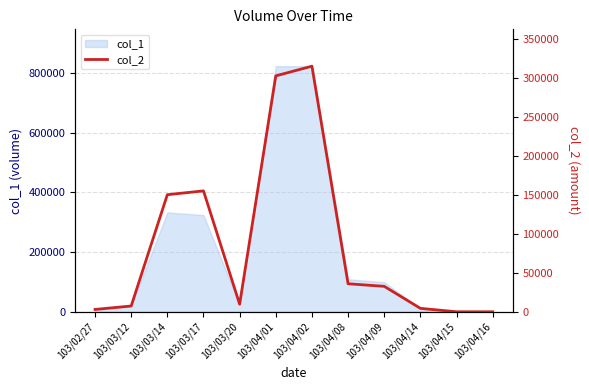

Which category has the lowest value across all series?

103/04/15